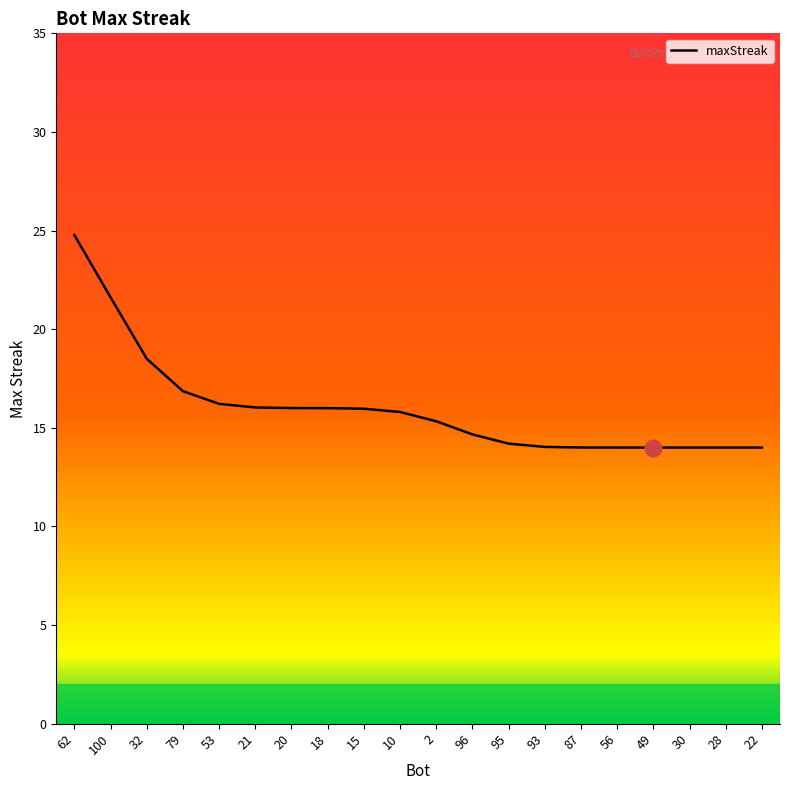

Reading left to right, extract all data points from this chart.

62=24.8	100=21.6	32=18.5	79=16.9	53=16.2	21=16.0	20=16.0	18=16.0	15=16.0	10=15.8	2=15.3	96=14.7	95=14.2	93=14.0	87=14.0	56=14.0	49=14.0	30=14.0	28=14.0	22=14.0